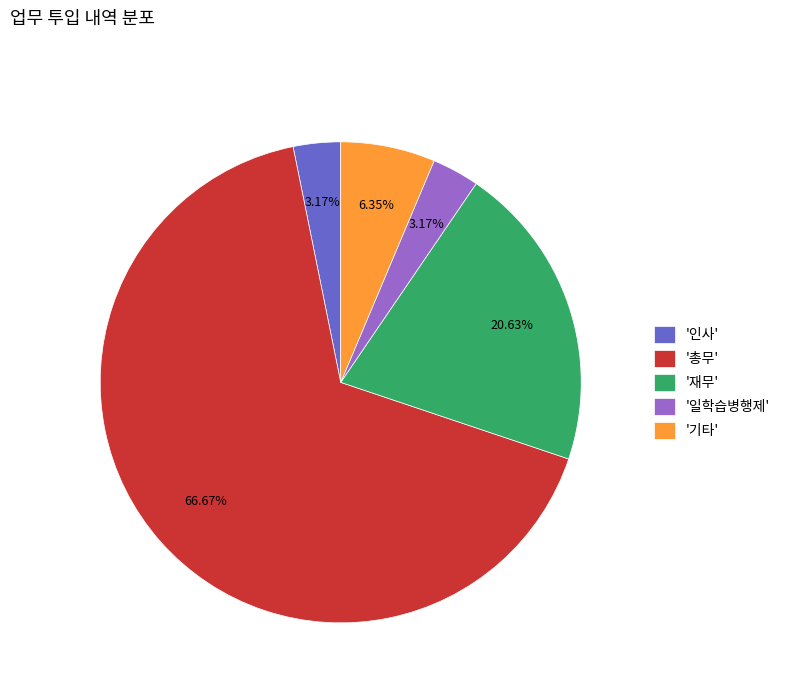

Which category accounts for the majority?

'총무'